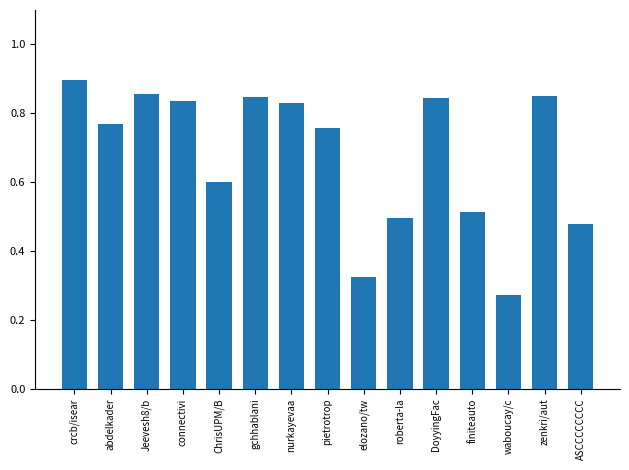

What is the label of the 2nd bar from the right?

zenkri/aut